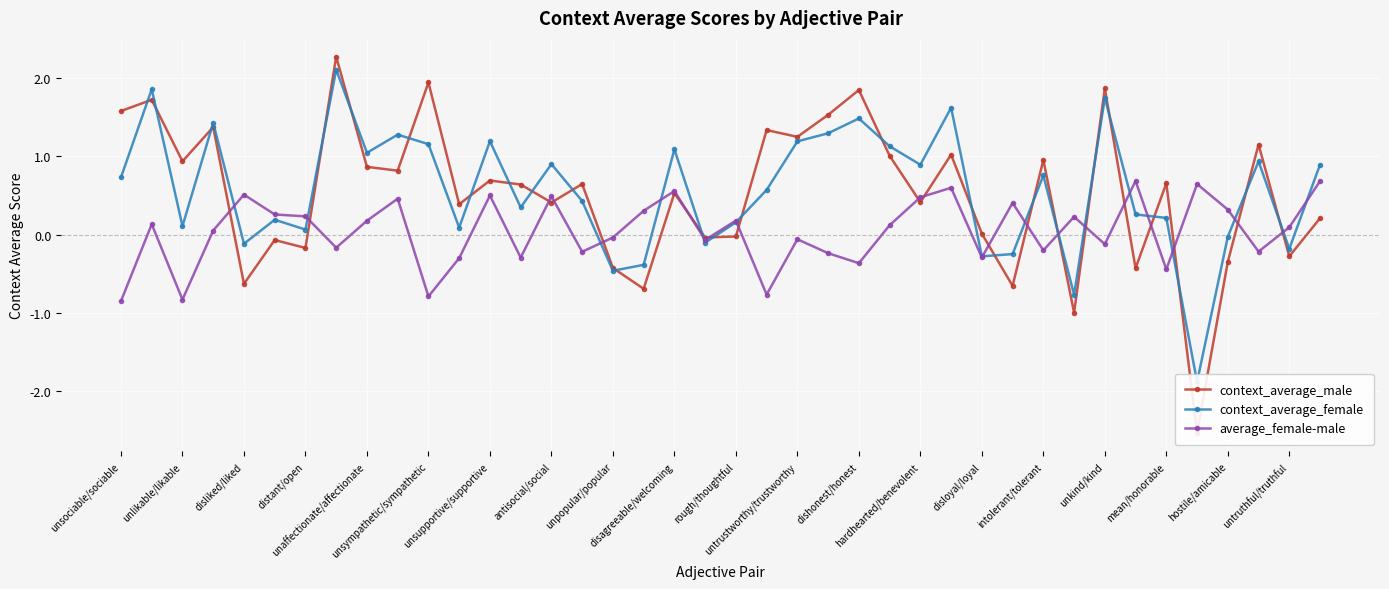

How many lines are shown in the chart?

3